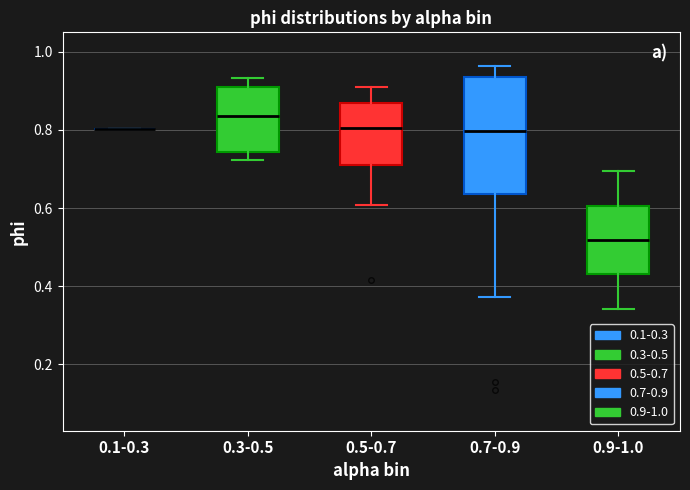

Comparing the boxes themselves (not the whiskers), which one is the tallest?

0.7-0.9